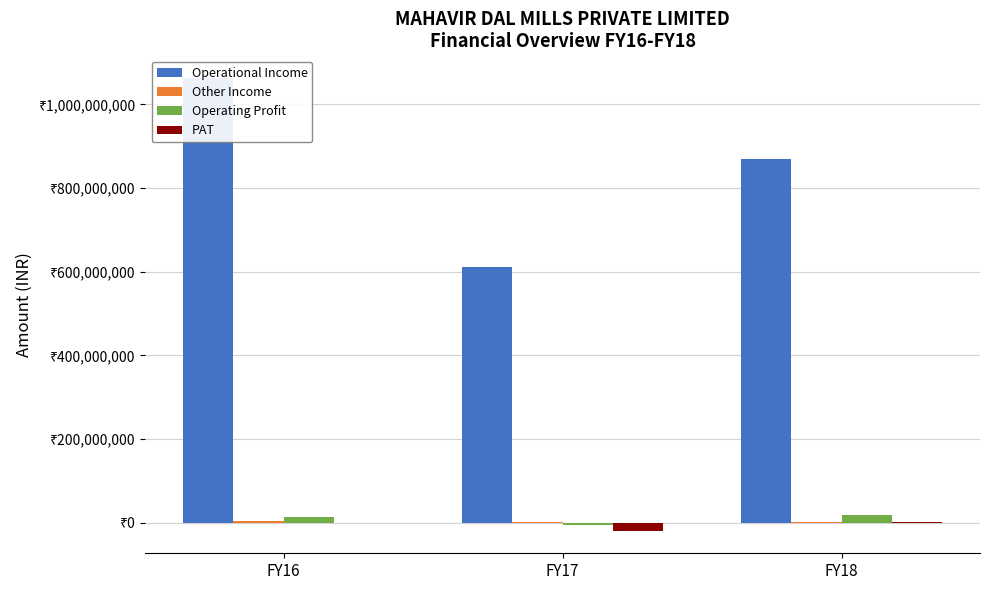

Which series changed the most between FY16 and FY18?

Operational Income